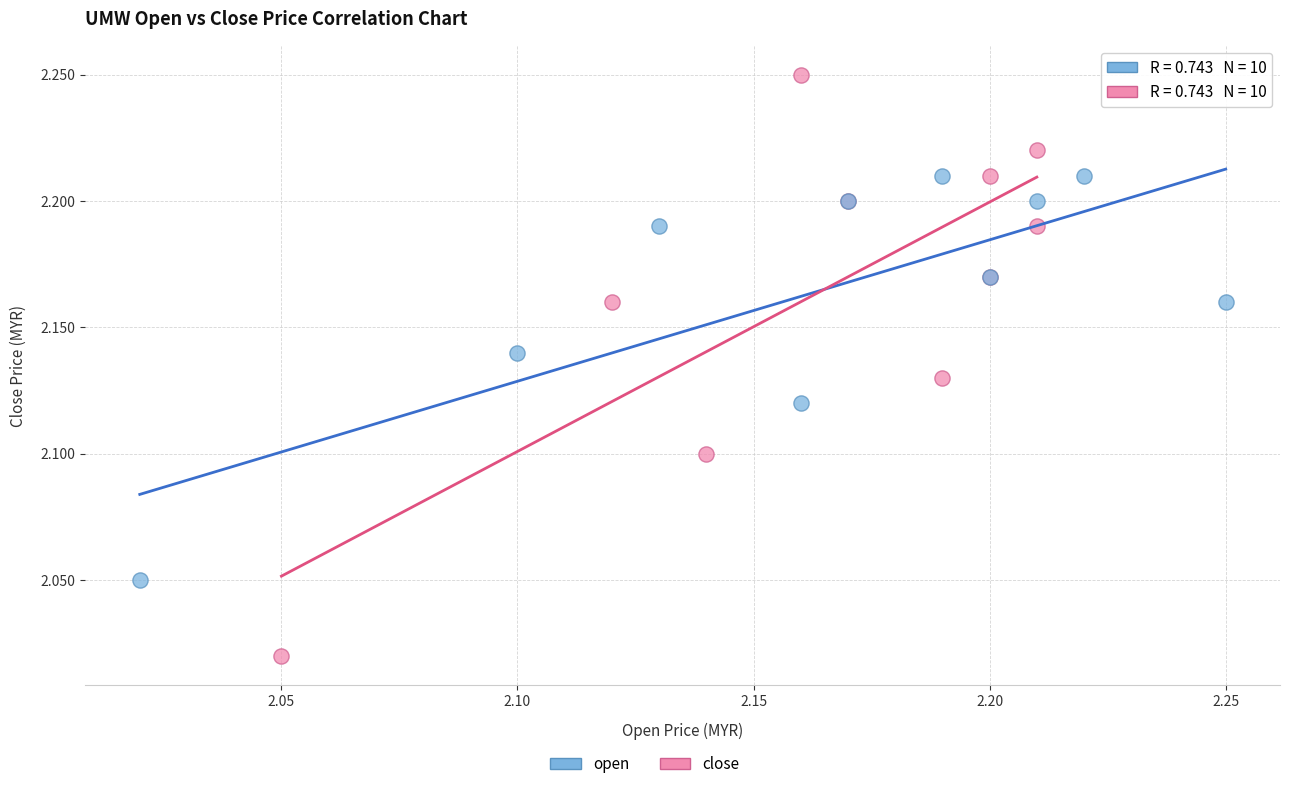

Which series has the widest spread of Y values?

close